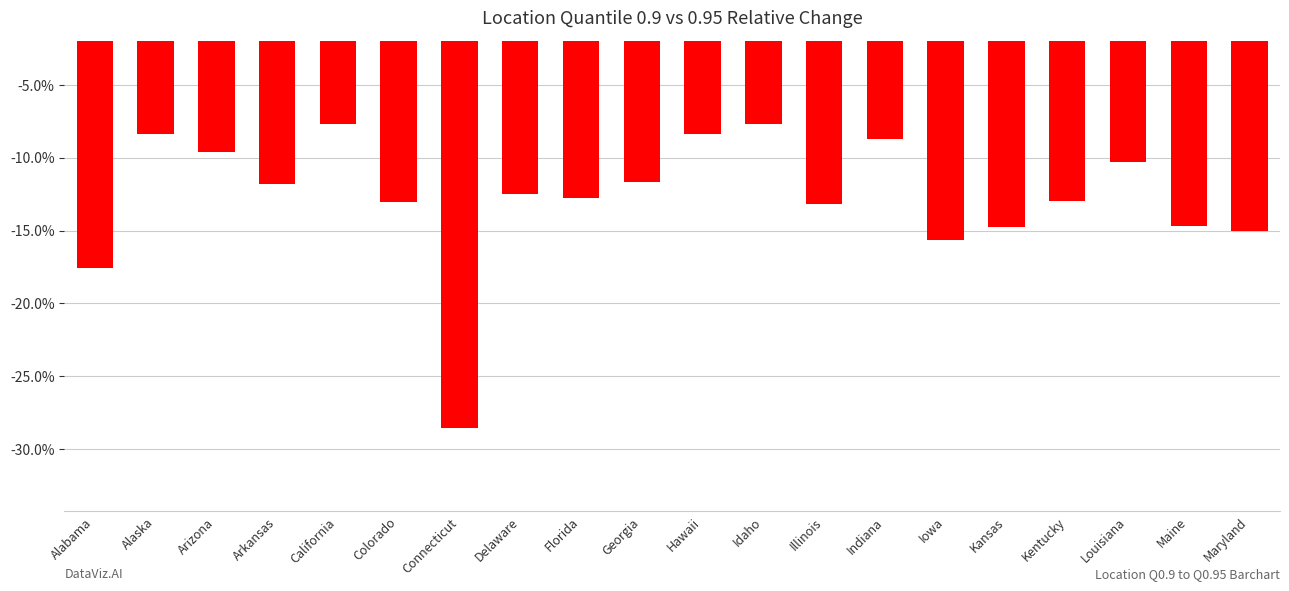

What is the difference between the maximum and minimum values?

20.9